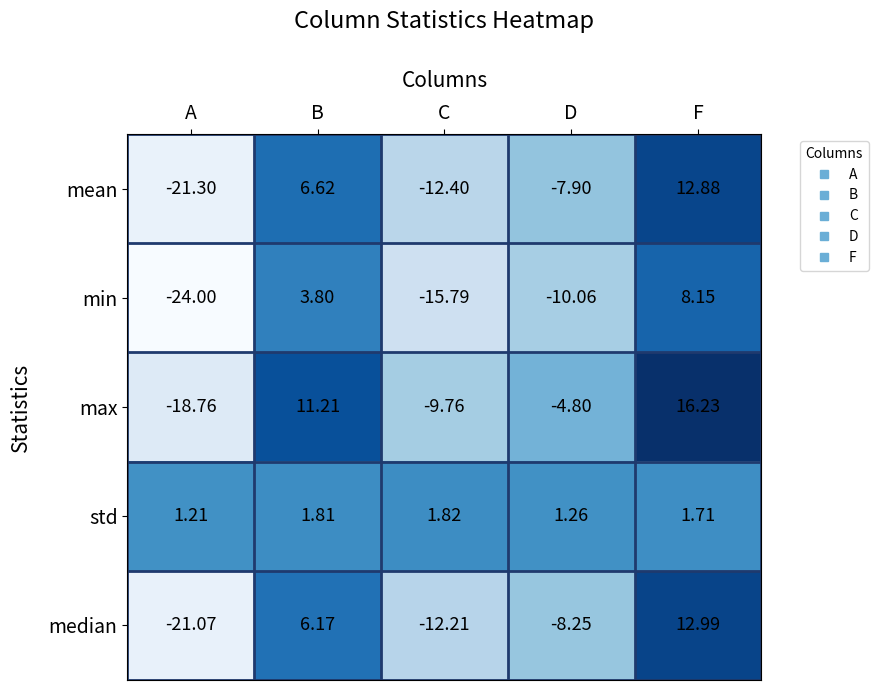

Which series has the widest spread of values?

max